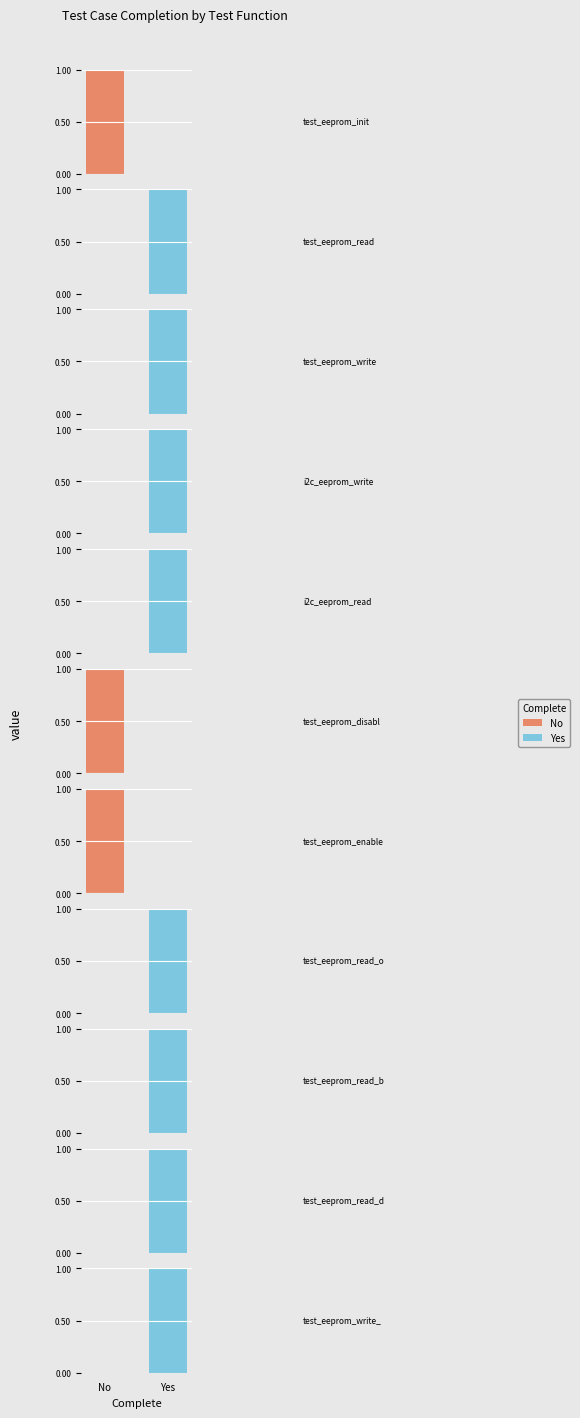

Rank the series at test_eeprom_read_device_info from highest to lowest value.

Complete: Yes, Complete: No